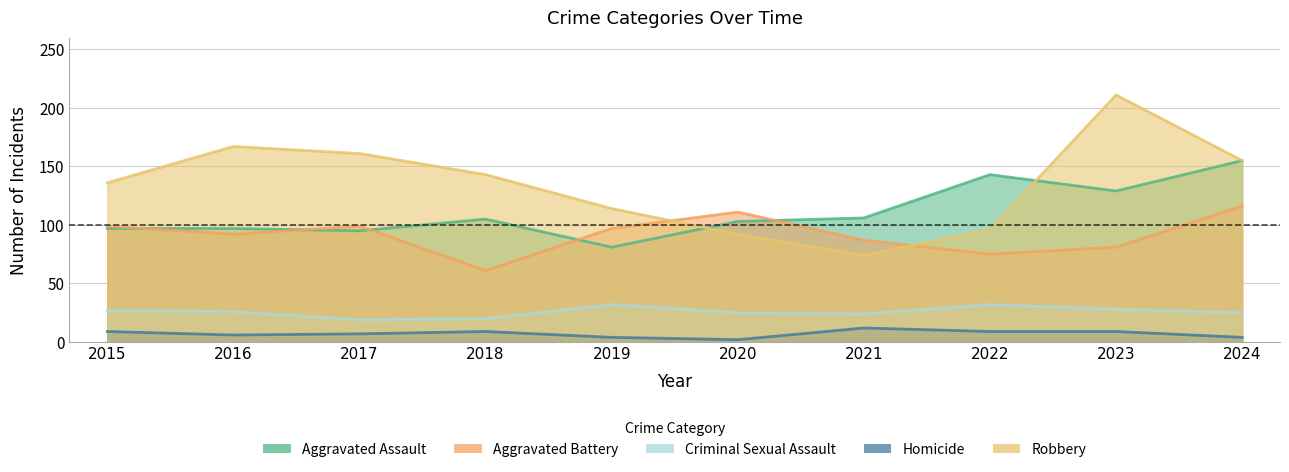

At which category is the sum across all series the highest?

2023